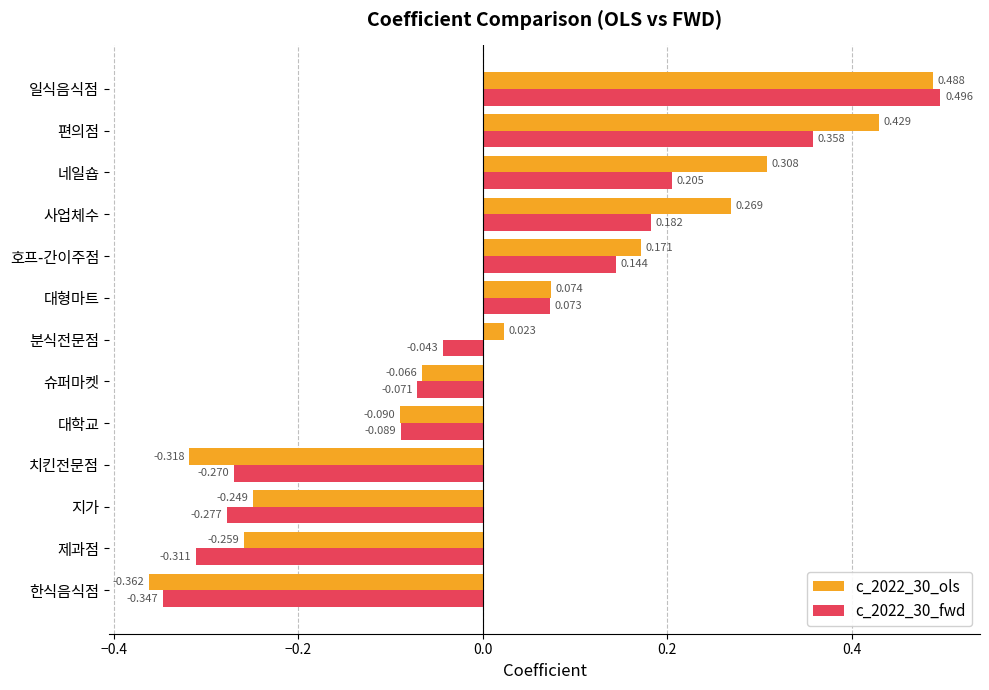

How many data points does each series have?

13